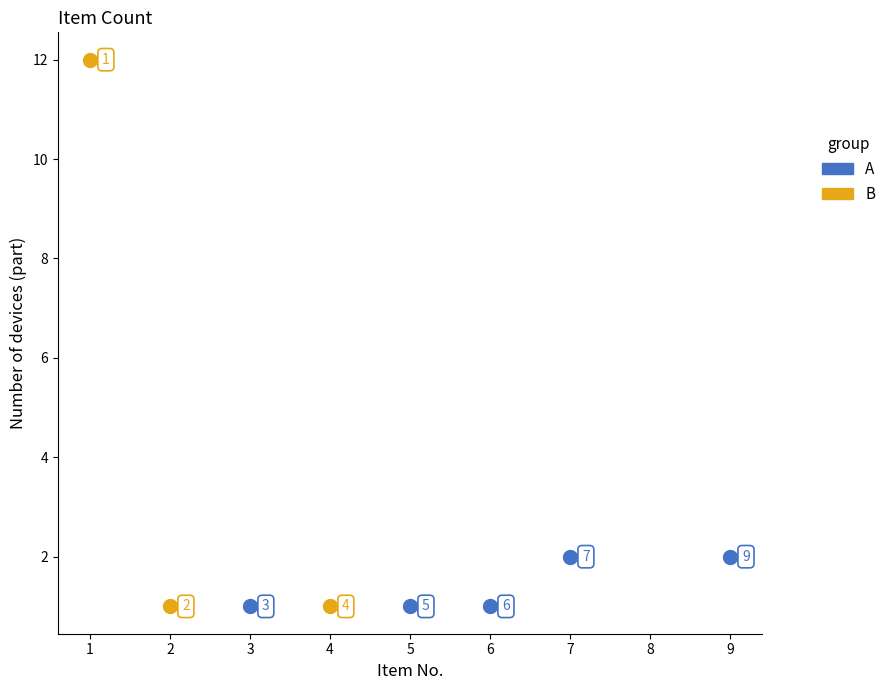

Which series reaches the maximum Y coordinate?

B